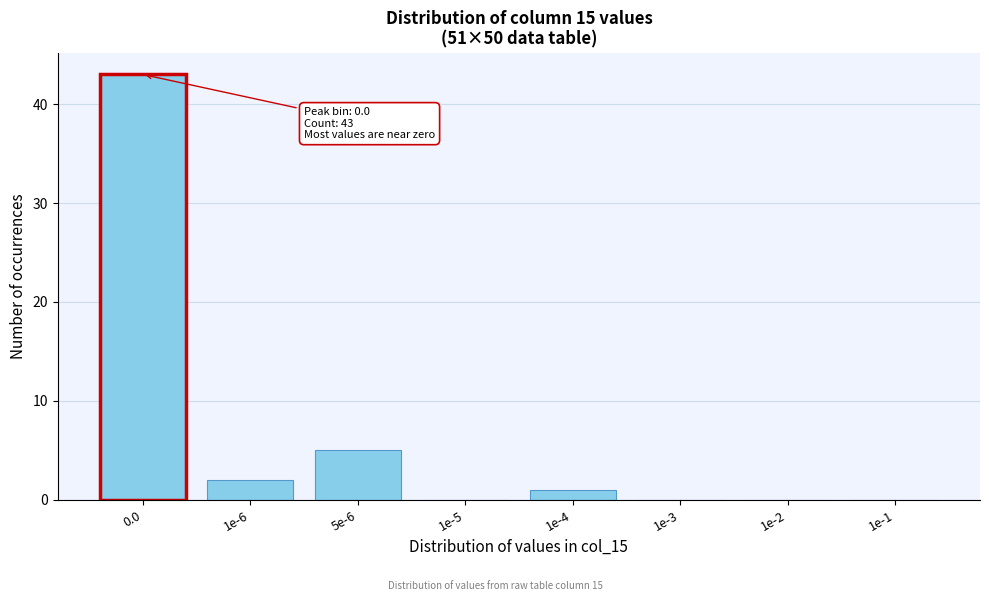

Reading left to right, list all the values displayed in this chart.

0.0=43	1e-6=2	5e-6=5	1e-5=0	1e-4=1	1e-3=0	1e-2=0	1e-1=0